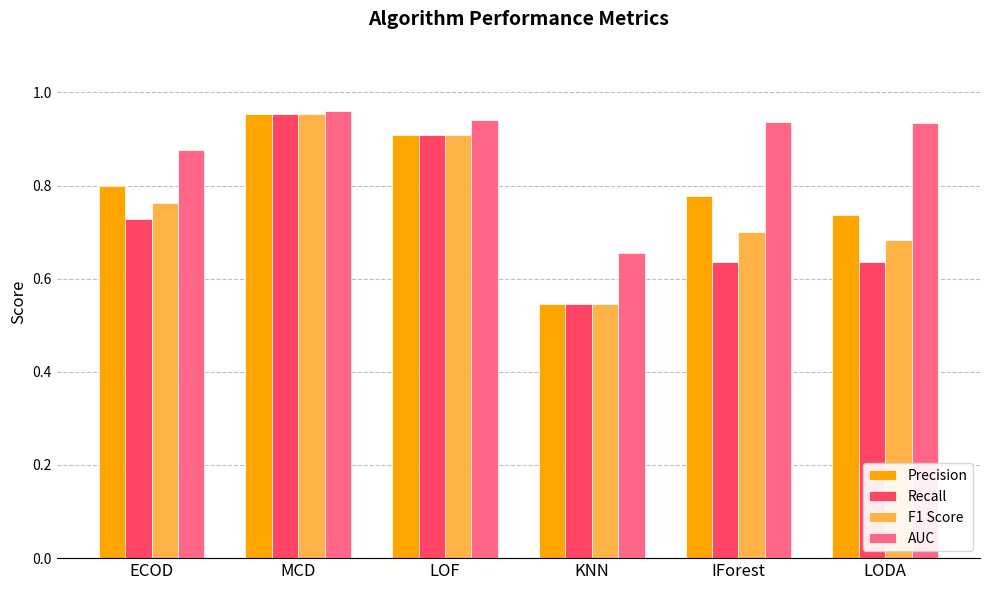

What is the difference between the maximum and second lowest values in the F1 Score series?

0.3